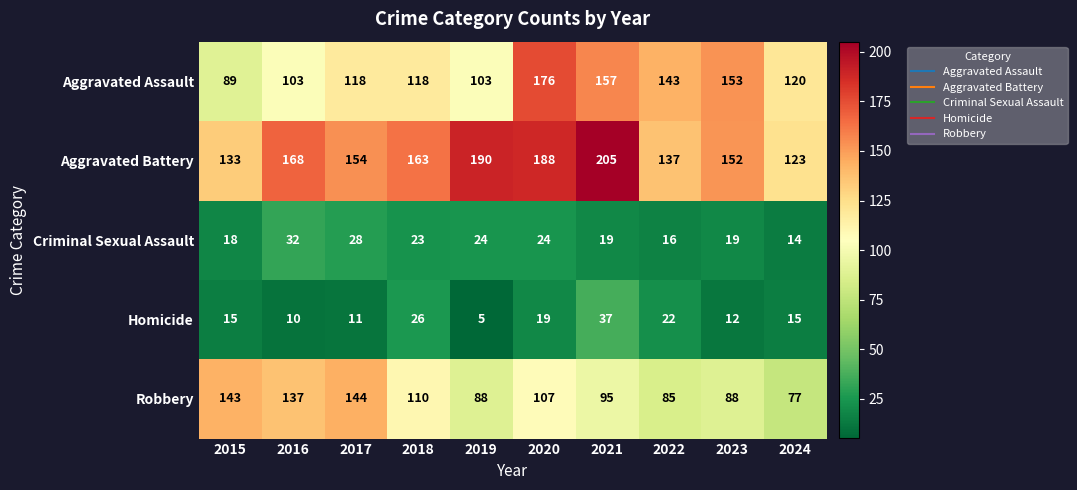

What value does the Aggravated Assault series have at 2015, to the nearest 5?

90